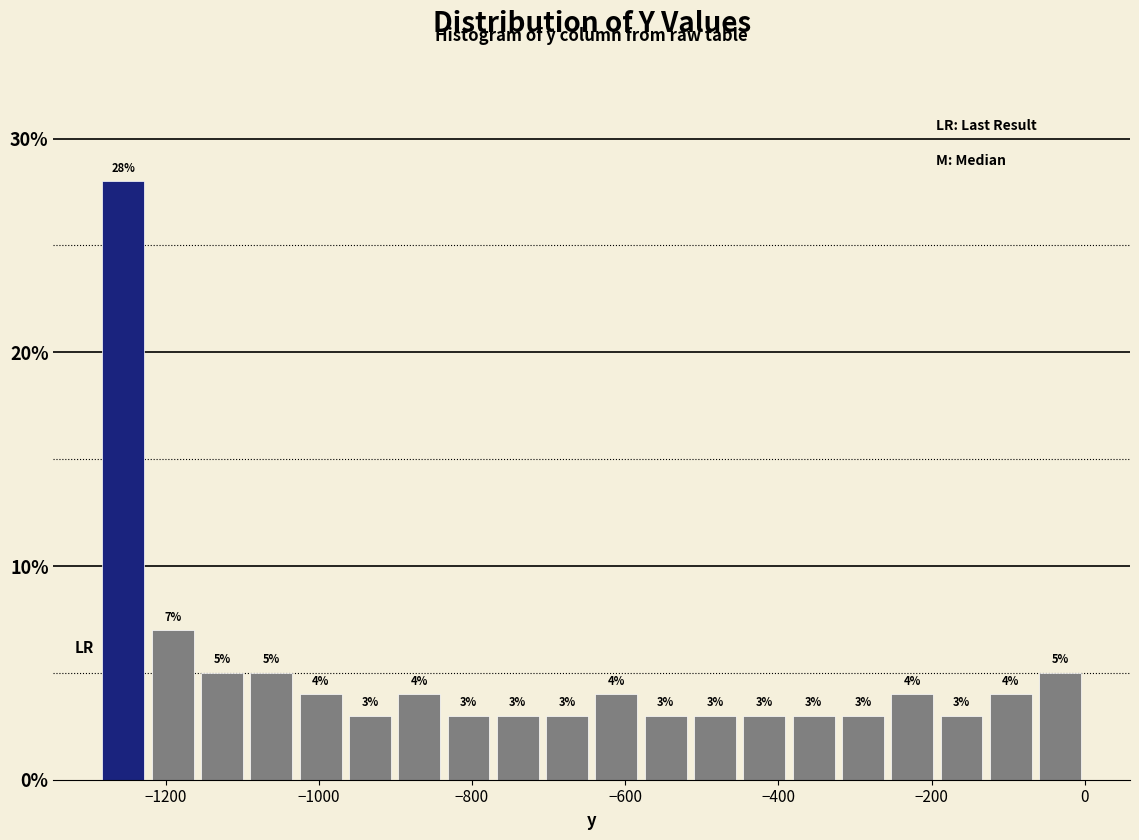

Read against the x-axis, roughly where is the centre of the tallest bar?

-1260